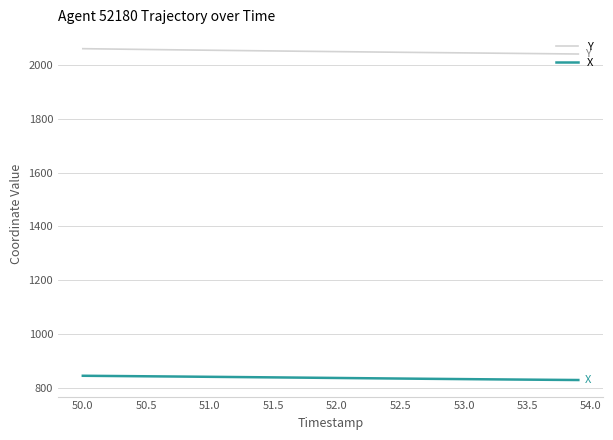

How many distinct data groups are displayed?

2